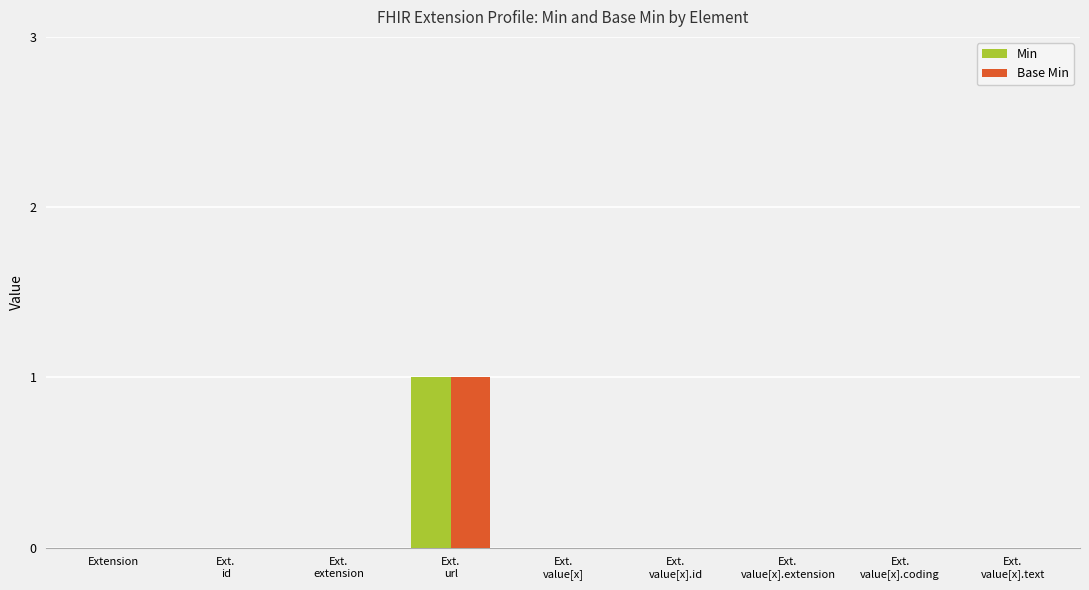

Reading left to right, what are all the values shown in this chart?

Min: 0	0	0	1	0	0	0	0	0
Base Min: 0	0	0	1	0	0	0	0	0